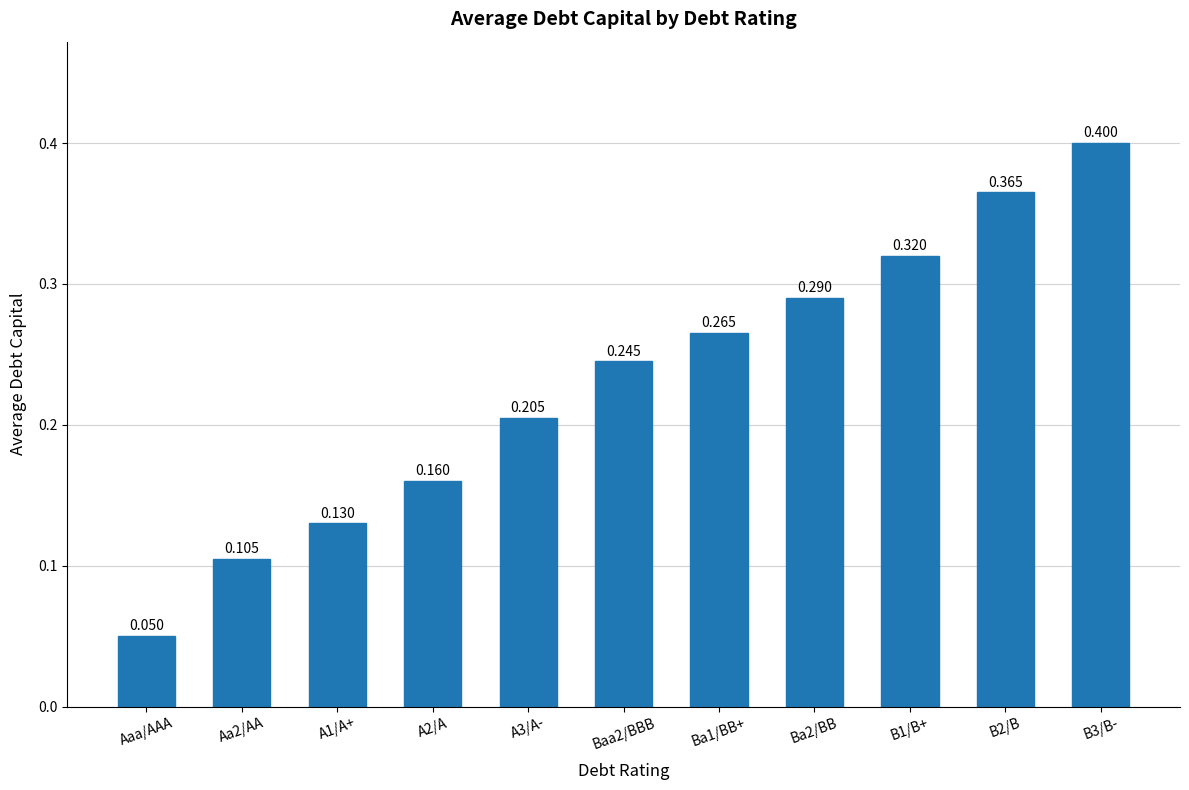

What is the label of the 11th bar from the left?

B3/B-